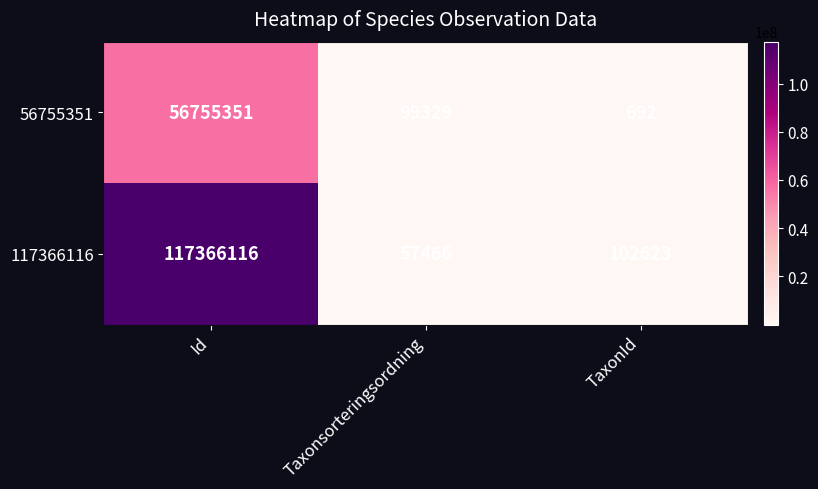

Between Id and Taxonsorteringsordning, which series saw the biggest shift?

117366116